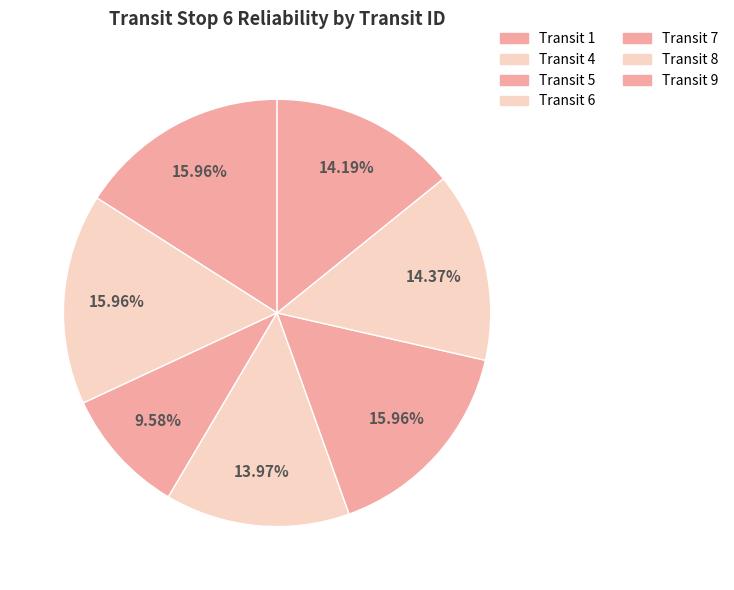

Count the number of slices in the pie.

7